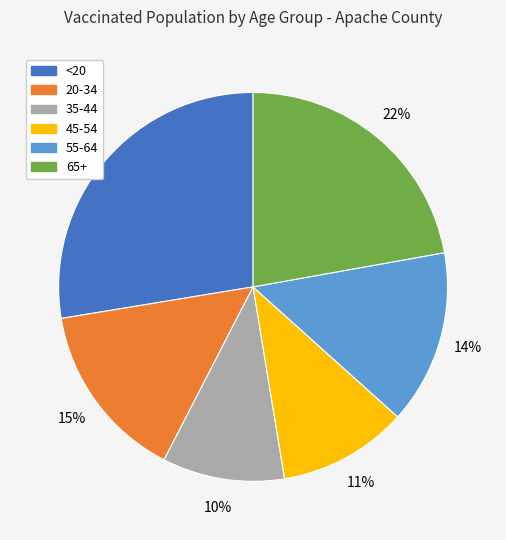

Is it true that 20-34 is 15% of the pie?

True